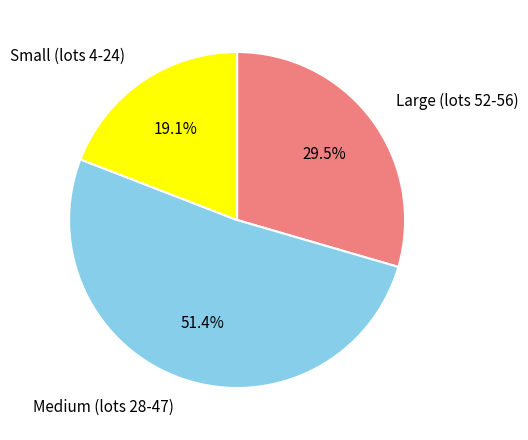

Is Large (lots 52-56) the majority of the pie?

No